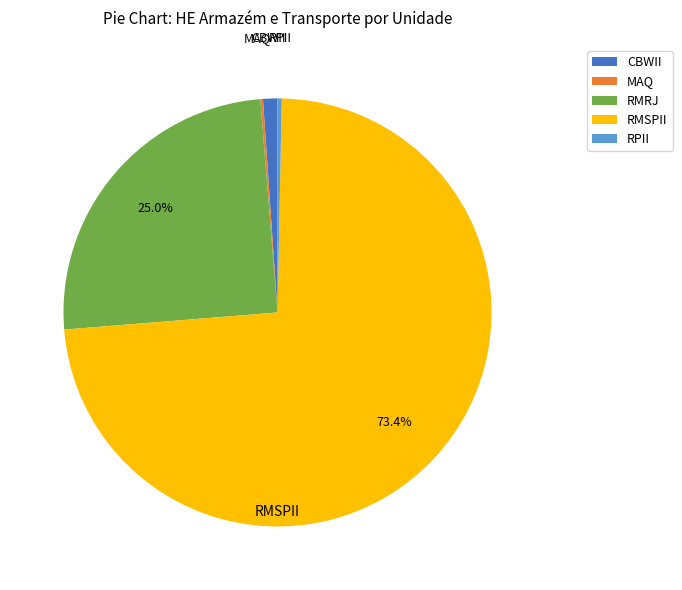

Approximately how many times larger is the value at RMRJ compared to RMSPII?

0.3